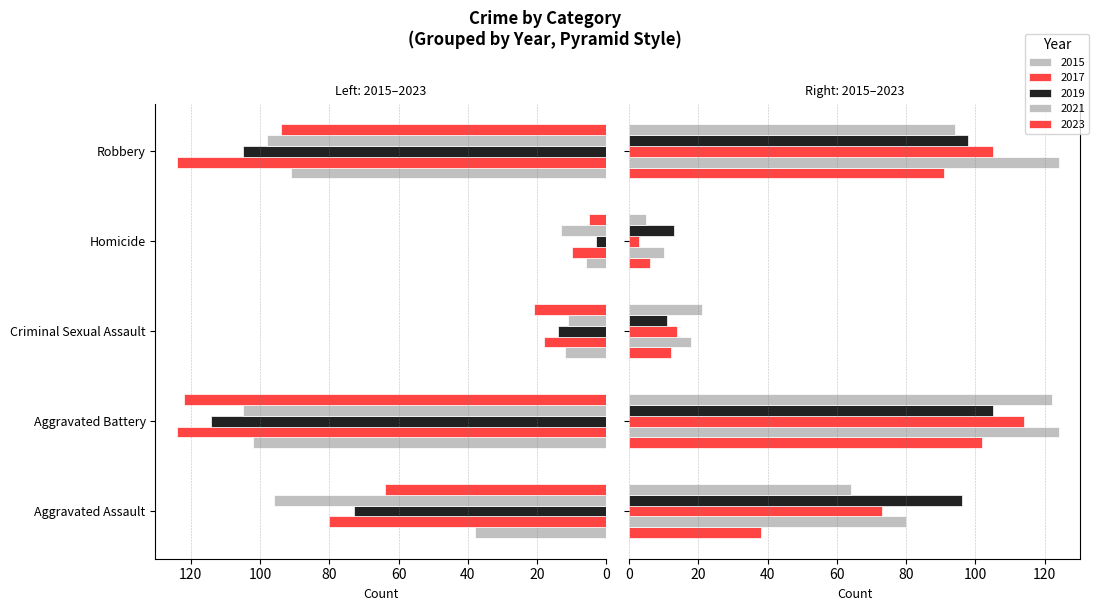

The value of 2023 at Homicide is 1. True or false?

False